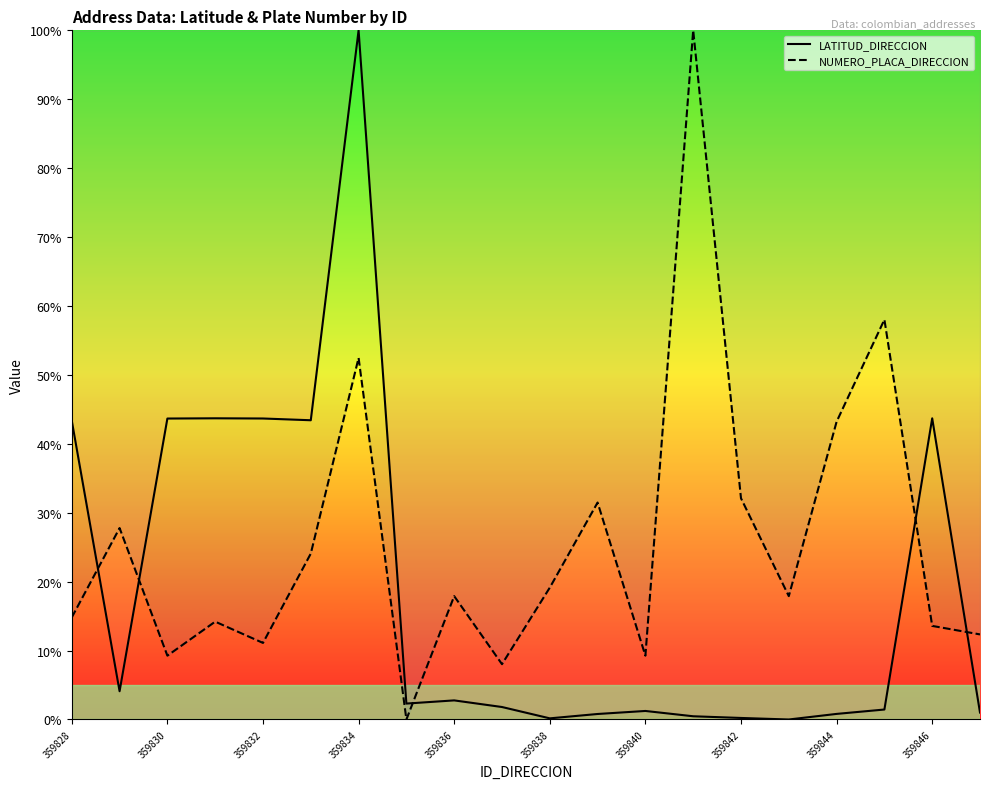

True or false: LATITUD_DIRECCION (line) has more than 1 points higher than both neighbors.

True